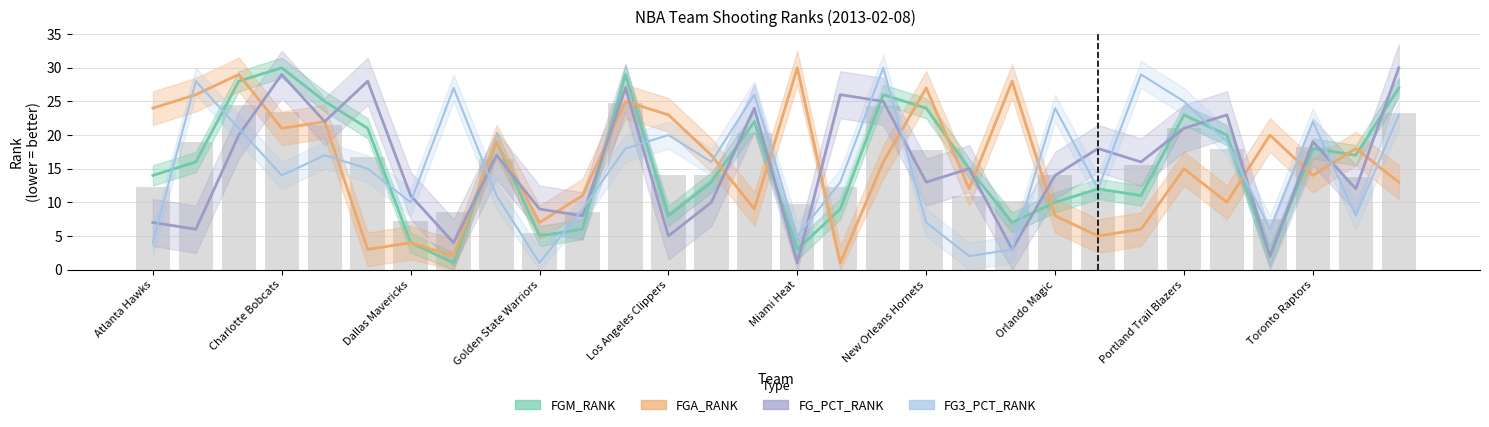

What is the greatest value displayed?

30